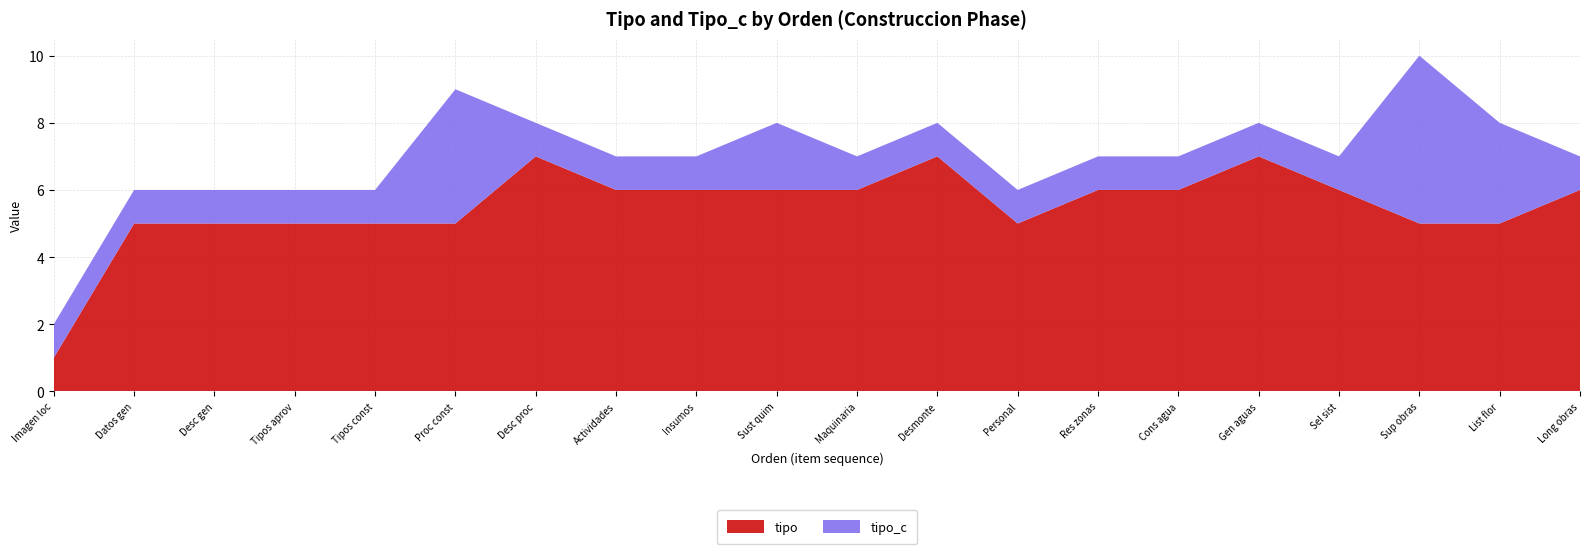

Reading left to right, transcribe all the data shown in this chart.

tipo: 1=1	2=5	3=5	4=5	5=5	6=5	7=7	8=6	9=6	10=6	11=6	12=7	13=5	14=6	15=6	16=7	17=6	18=5	19=5	20=6
tipo_c: 1=1	2=1	3=1	4=1	5=1	6=4	7=1	8=1	9=1	10=2	11=1	12=1	13=1	14=1	15=1	16=1	17=1	18=5	19=3	20=1